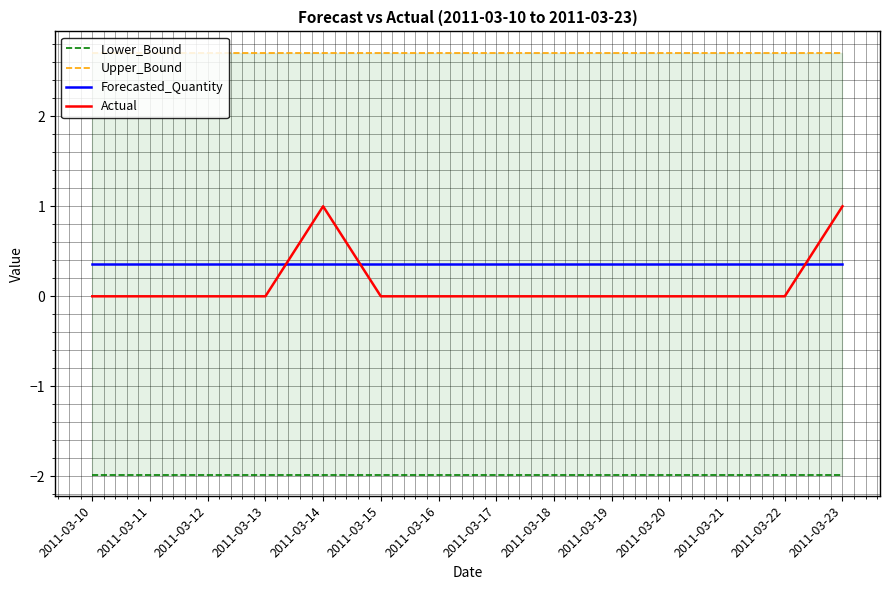

Rank the series at 2011-03-18 from highest to lowest value.

Upper_Bound, Forecasted_Quantity, Actual, Lower_Bound